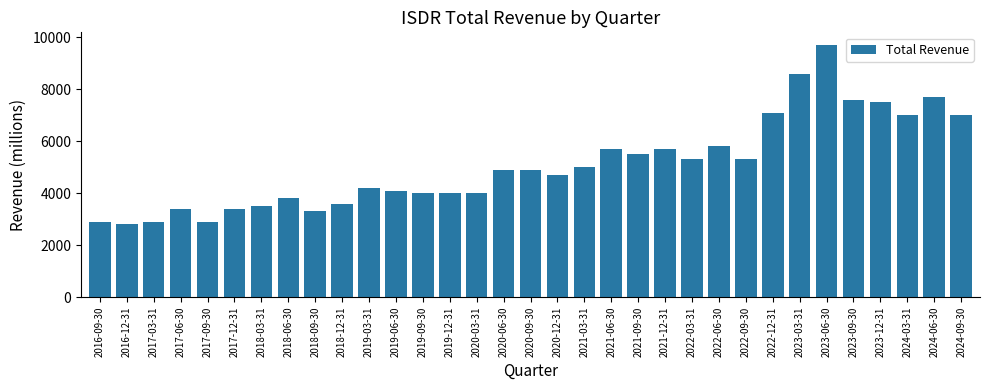

What is the change in value from 2017-09-30 to 2018-06-30?

+900